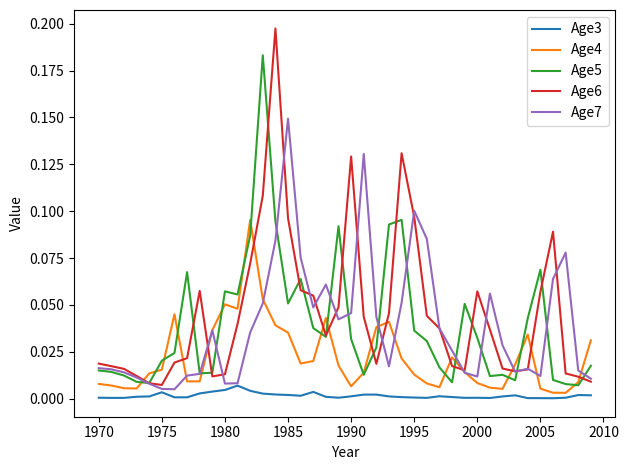

Which series has the largest range (max minus min)?

Age6